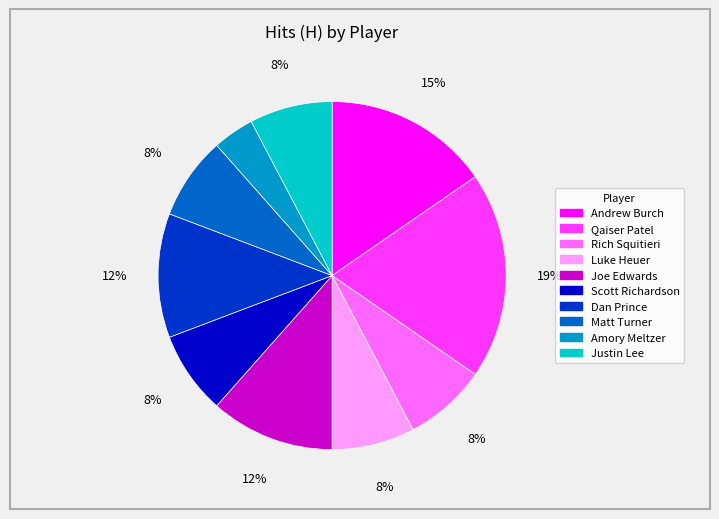

How many segments does this pie chart have?

10